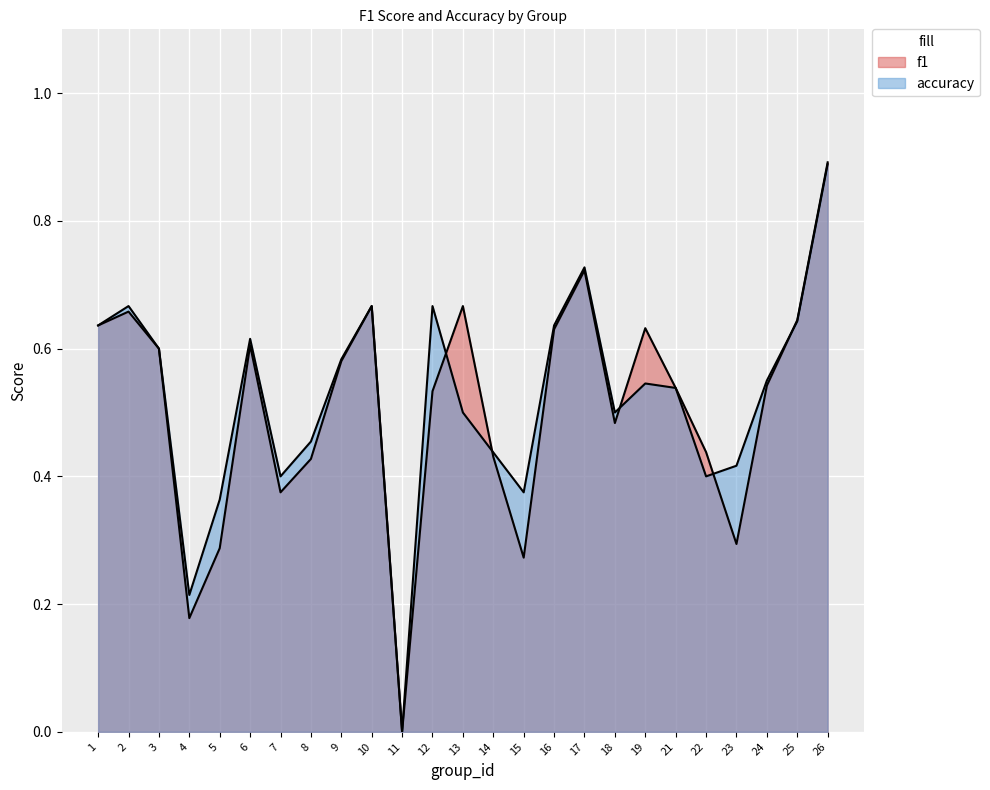

How many lines are shown in the chart?

2